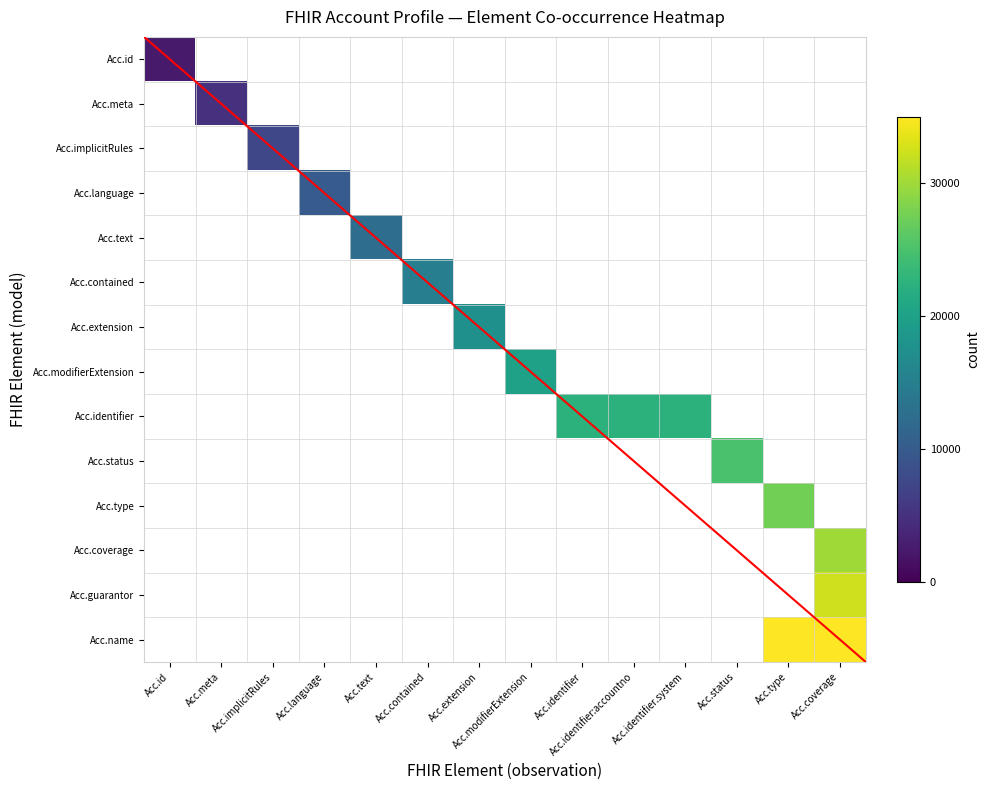

Reading right to left, list all the values displayed in this chart.

Acc.id: Acc.coverage=0	Acc.type=0	Acc.status=0	Acc.identifier.system=0	Acc.identifier:accountno=0	Acc.identifier=0	Acc.modifierExtension=0	Acc.extension=0	Acc.contained=0	Acc.text=0	Acc.language=0	Acc.implicitRules=0	Acc.meta=0	Acc.id=2500
Acc.meta: Acc.coverage=0	Acc.type=0	Acc.status=0	Acc.identifier.system=0	Acc.identifier:accountno=0	Acc.identifier=0	Acc.modifierExtension=0	Acc.extension=0	Acc.contained=0	Acc.text=0	Acc.language=0	Acc.implicitRules=0	Acc.meta=5000	Acc.id=0
Acc.implicitRules: Acc.coverage=0	Acc.type=0	Acc.status=0	Acc.identifier.system=0	Acc.identifier:accountno=0	Acc.identifier=0	Acc.modifierExtension=0	Acc.extension=0	Acc.contained=0	Acc.text=0	Acc.language=0	Acc.implicitRules=7500	Acc.meta=0	Acc.id=0
Acc.language: Acc.coverage=0	Acc.type=0	Acc.status=0	Acc.identifier.system=0	Acc.identifier:accountno=0	Acc.identifier=0	Acc.modifierExtension=0	Acc.extension=0	Acc.contained=0	Acc.text=0	Acc.language=10000	Acc.implicitRules=0	Acc.meta=0	Acc.id=0
Acc.text: Acc.coverage=0	Acc.type=0	Acc.status=0	Acc.identifier.system=0	Acc.identifier:accountno=0	Acc.identifier=0	Acc.modifierExtension=0	Acc.extension=0	Acc.contained=0	Acc.text=12500	Acc.language=0	Acc.implicitRules=0	Acc.meta=0	Acc.id=0
Acc.contained: Acc.coverage=0	Acc.type=0	Acc.status=0	Acc.identifier.system=0	Acc.identifier:accountno=0	Acc.identifier=0	Acc.modifierExtension=0	Acc.extension=0	Acc.contained=15000	Acc.text=0	Acc.language=0	Acc.implicitRules=0	Acc.meta=0	Acc.id=0
Acc.extension: Acc.coverage=0	Acc.type=0	Acc.status=0	Acc.identifier.system=0	Acc.identifier:accountno=0	Acc.identifier=0	Acc.modifierExtension=0	Acc.extension=17500	Acc.contained=0	Acc.text=0	Acc.language=0	Acc.implicitRules=0	Acc.meta=0	Acc.id=0
Acc.modifierExtension: Acc.coverage=0	Acc.type=0	Acc.status=0	Acc.identifier.system=0	Acc.identifier:accountno=0	Acc.identifier=0	Acc.modifierExtension=20000	Acc.extension=0	Acc.contained=0	Acc.text=0	Acc.language=0	Acc.implicitRules=0	Acc.meta=0	Acc.id=0
Acc.identifier: Acc.coverage=0	Acc.type=0	Acc.status=0	Acc.identifier.system=22500	Acc.identifier:accountno=22500	Acc.identifier=22500	Acc.modifierExtension=0	Acc.extension=0	Acc.contained=0	Acc.text=0	Acc.language=0	Acc.implicitRules=0	Acc.meta=0	Acc.id=0
Acc.status: Acc.coverage=0	Acc.type=0	Acc.status=25000	Acc.identifier.system=0	Acc.identifier:accountno=0	Acc.identifier=0	Acc.modifierExtension=0	Acc.extension=0	Acc.contained=0	Acc.text=0	Acc.language=0	Acc.implicitRules=0	Acc.meta=0	Acc.id=0
Acc.type: Acc.coverage=0	Acc.type=27500	Acc.status=0	Acc.identifier.system=0	Acc.identifier:accountno=0	Acc.identifier=0	Acc.modifierExtension=0	Acc.extension=0	Acc.contained=0	Acc.text=0	Acc.language=0	Acc.implicitRules=0	Acc.meta=0	Acc.id=0
Acc.coverage: Acc.coverage=30000	Acc.type=0	Acc.status=0	Acc.identifier.system=0	Acc.identifier:accountno=0	Acc.identifier=0	Acc.modifierExtension=0	Acc.extension=0	Acc.contained=0	Acc.text=0	Acc.language=0	Acc.implicitRules=0	Acc.meta=0	Acc.id=0
Acc.guarantor: Acc.coverage=32500	Acc.type=0	Acc.status=0	Acc.identifier.system=0	Acc.identifier:accountno=0	Acc.identifier=0	Acc.modifierExtension=0	Acc.extension=0	Acc.contained=0	Acc.text=0	Acc.language=0	Acc.implicitRules=0	Acc.meta=0	Acc.id=0
Acc.name: Acc.coverage=35000	Acc.type=35000	Acc.status=0	Acc.identifier.system=0	Acc.identifier:accountno=0	Acc.identifier=0	Acc.modifierExtension=0	Acc.extension=0	Acc.contained=0	Acc.text=0	Acc.language=0	Acc.implicitRules=0	Acc.meta=0	Acc.id=0